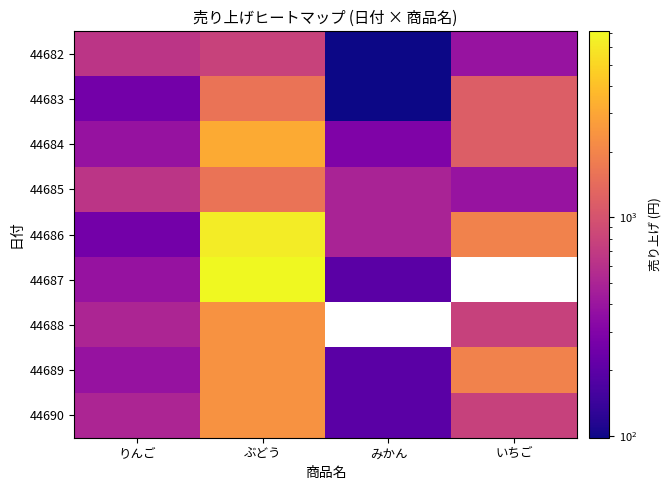

Is the value of 44685 at みかん greater than the value of 44682 at いちご?

Yes